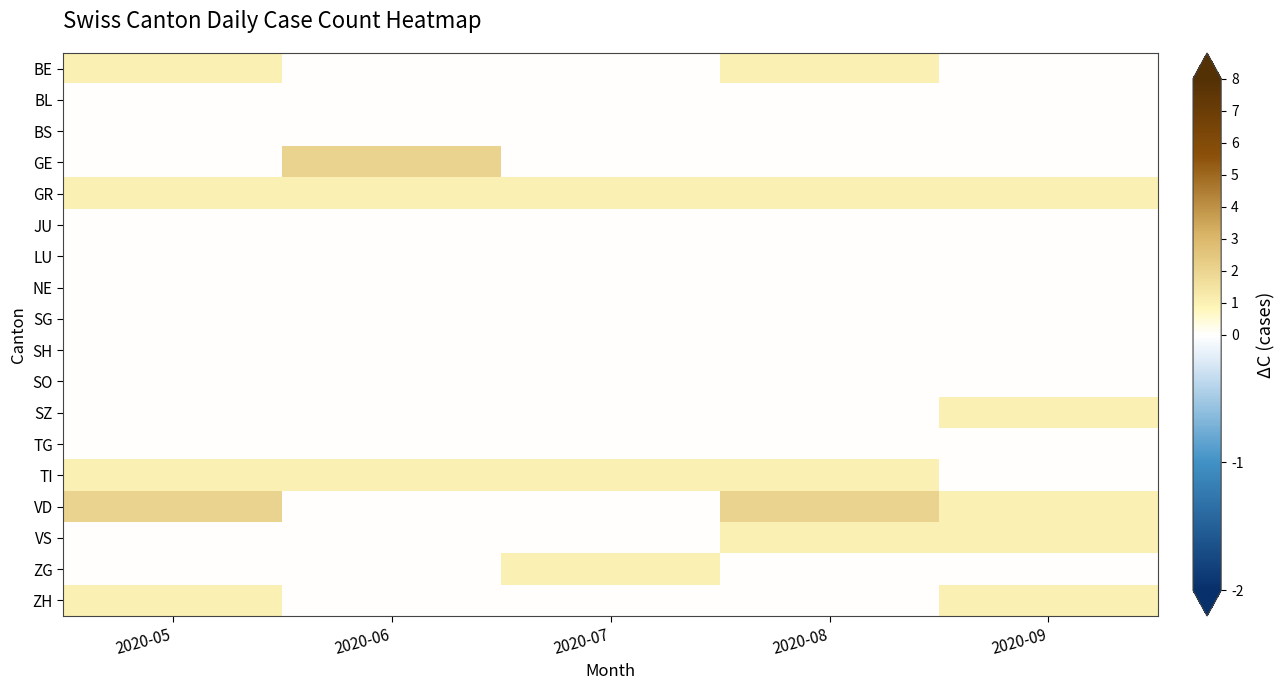

What is the total value across all series at 2020-09?

5